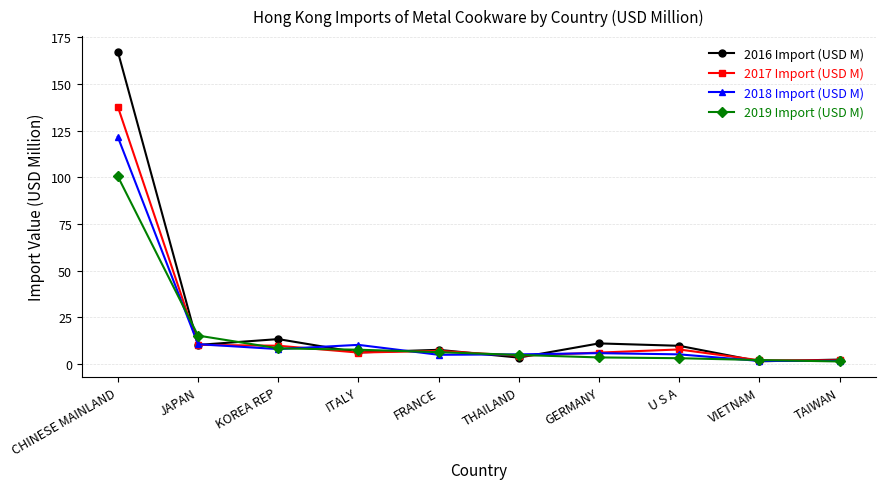

At which category does 2016 Import (USD M) reach its first local valley?

JAPAN